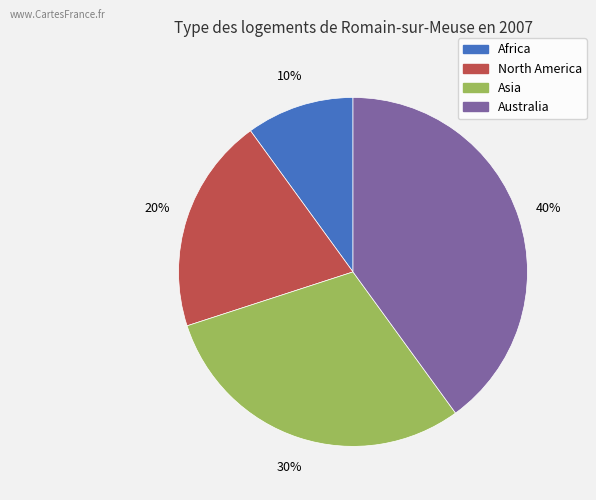

What is the ratio of the value at North America to the value at Asia?

0.7